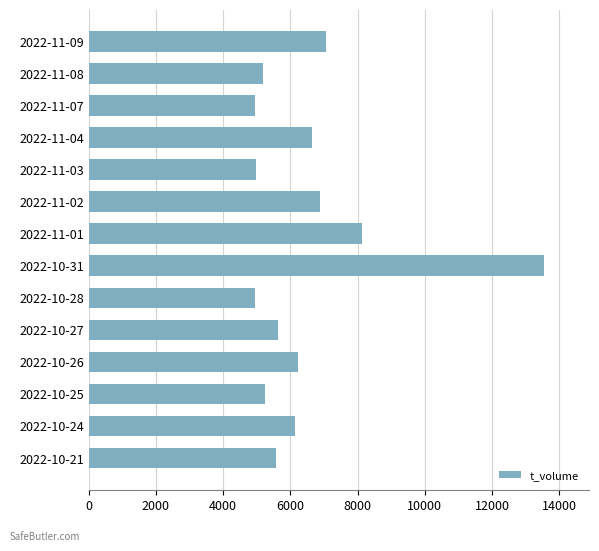

Between 2022-10-31 and 2022-10-27, which is larger?

2022-10-31